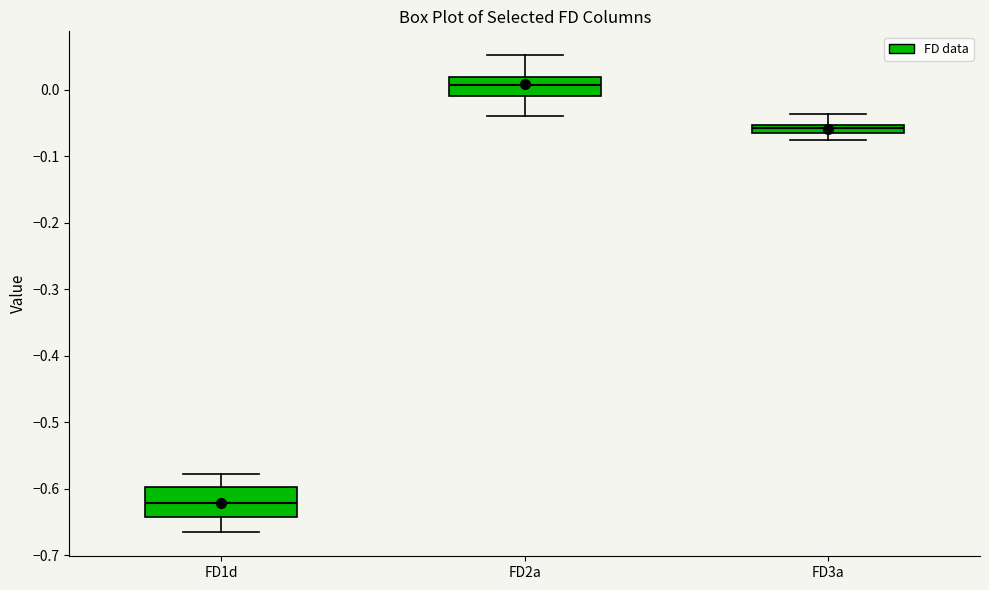

Where does the lower whisker of the box for FD1d end on the y-axis? The values are not printed on the chart, so give them approximately, as read against the axis.

-0.67